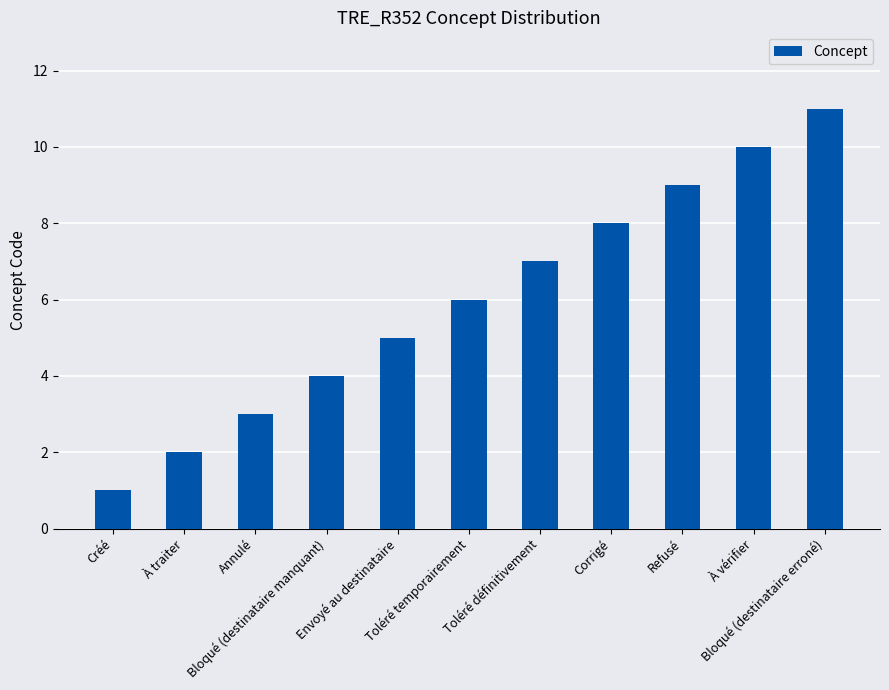

What is the difference between the second highest and minimum values?

9